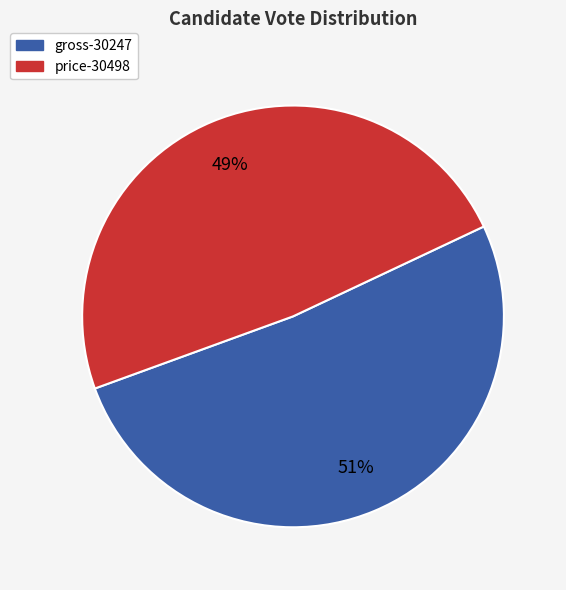

To the nearest percent, what portion does price-30498 represent?

49%